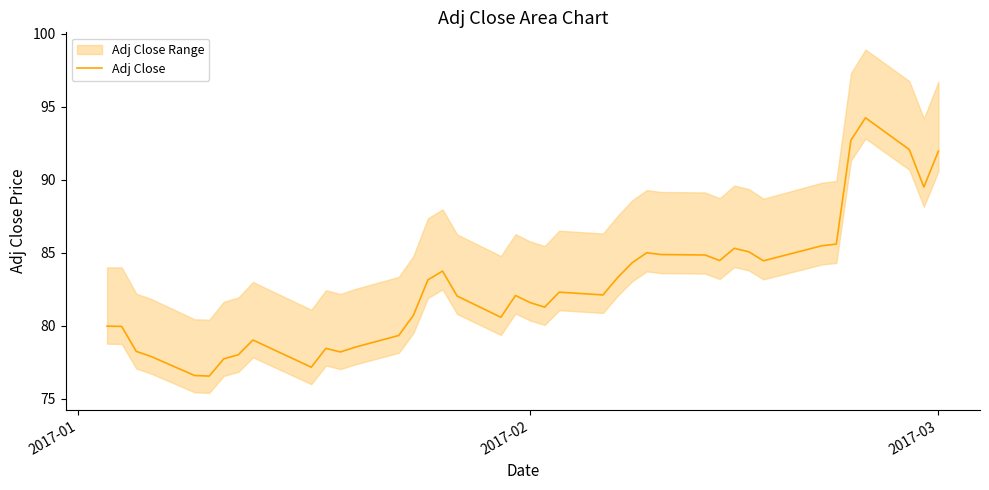

How many points are lower than both their immediate neighbors (excluding endpoints)?

9